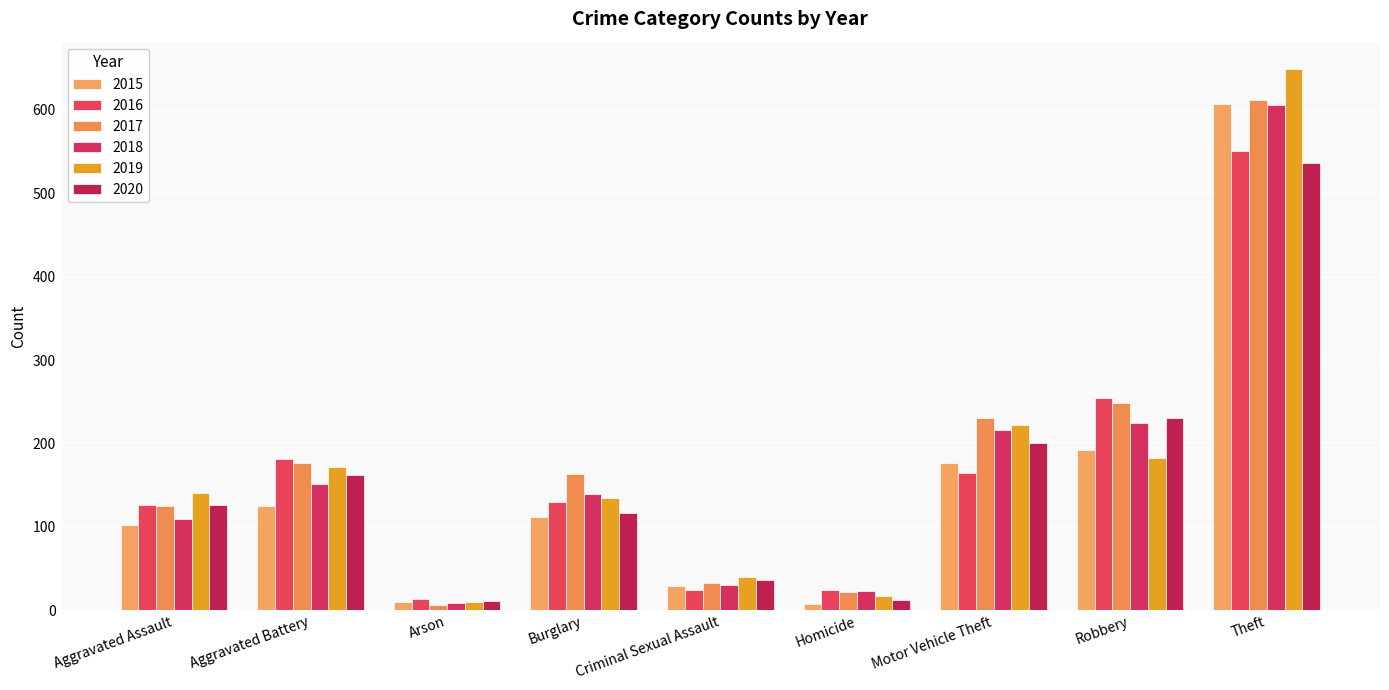

Which series has the largest total across all categories?

2017